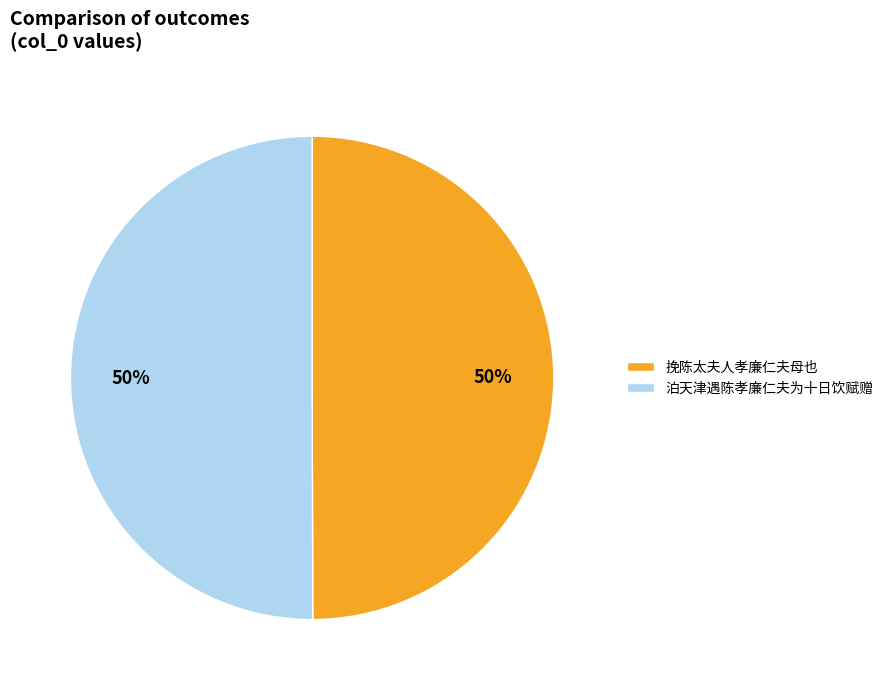

Approximately how many times larger is the value at 泊天津遇陈孝廉仁夫为十日饮赋赠 compared to 挽陈太夫人孝廉仁夫母也?

1.0